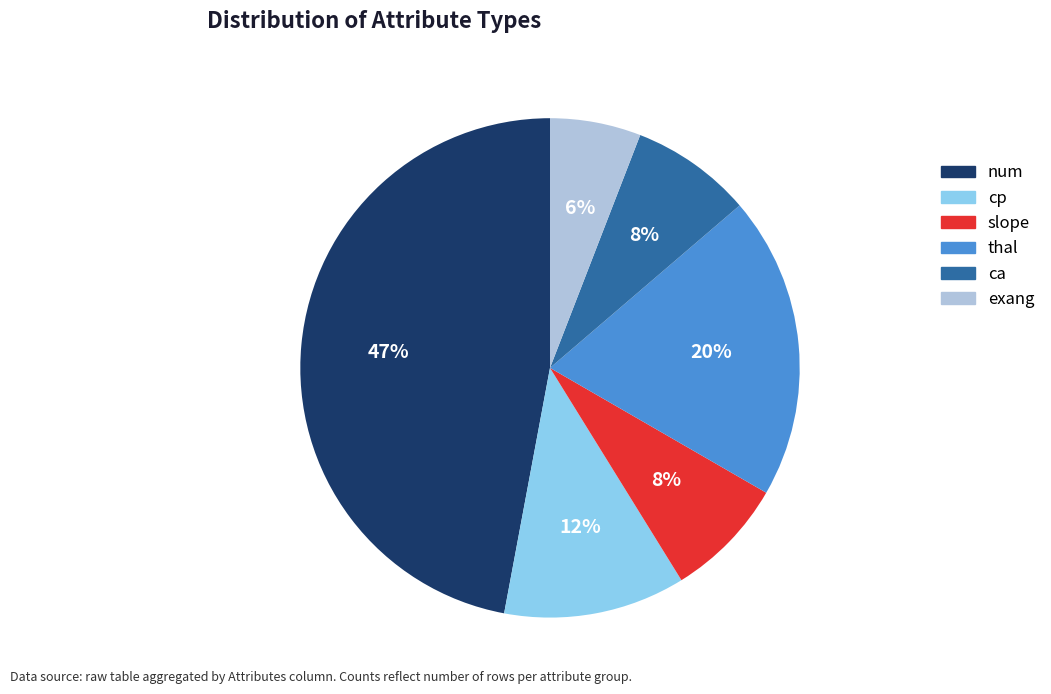

How many segments does this pie chart have?

6